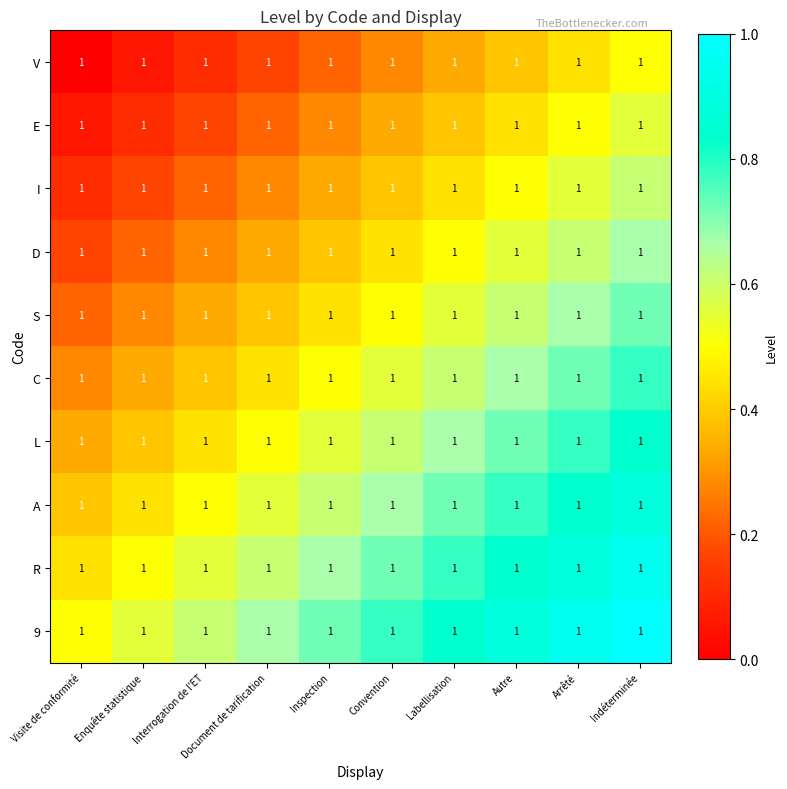

Is it true that E equals 0.2 at Indéterminée?

False